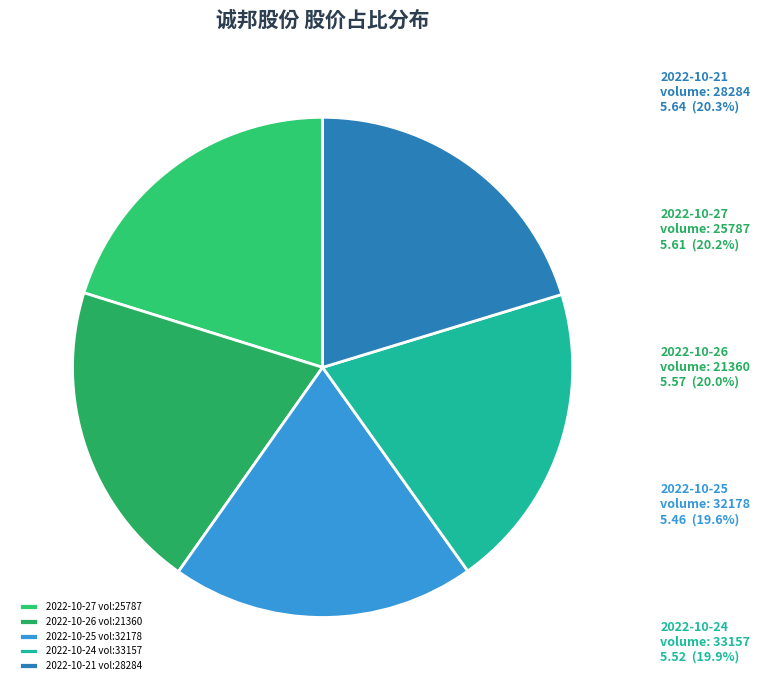

Which has a higher value, 28284 or 33157?

28284